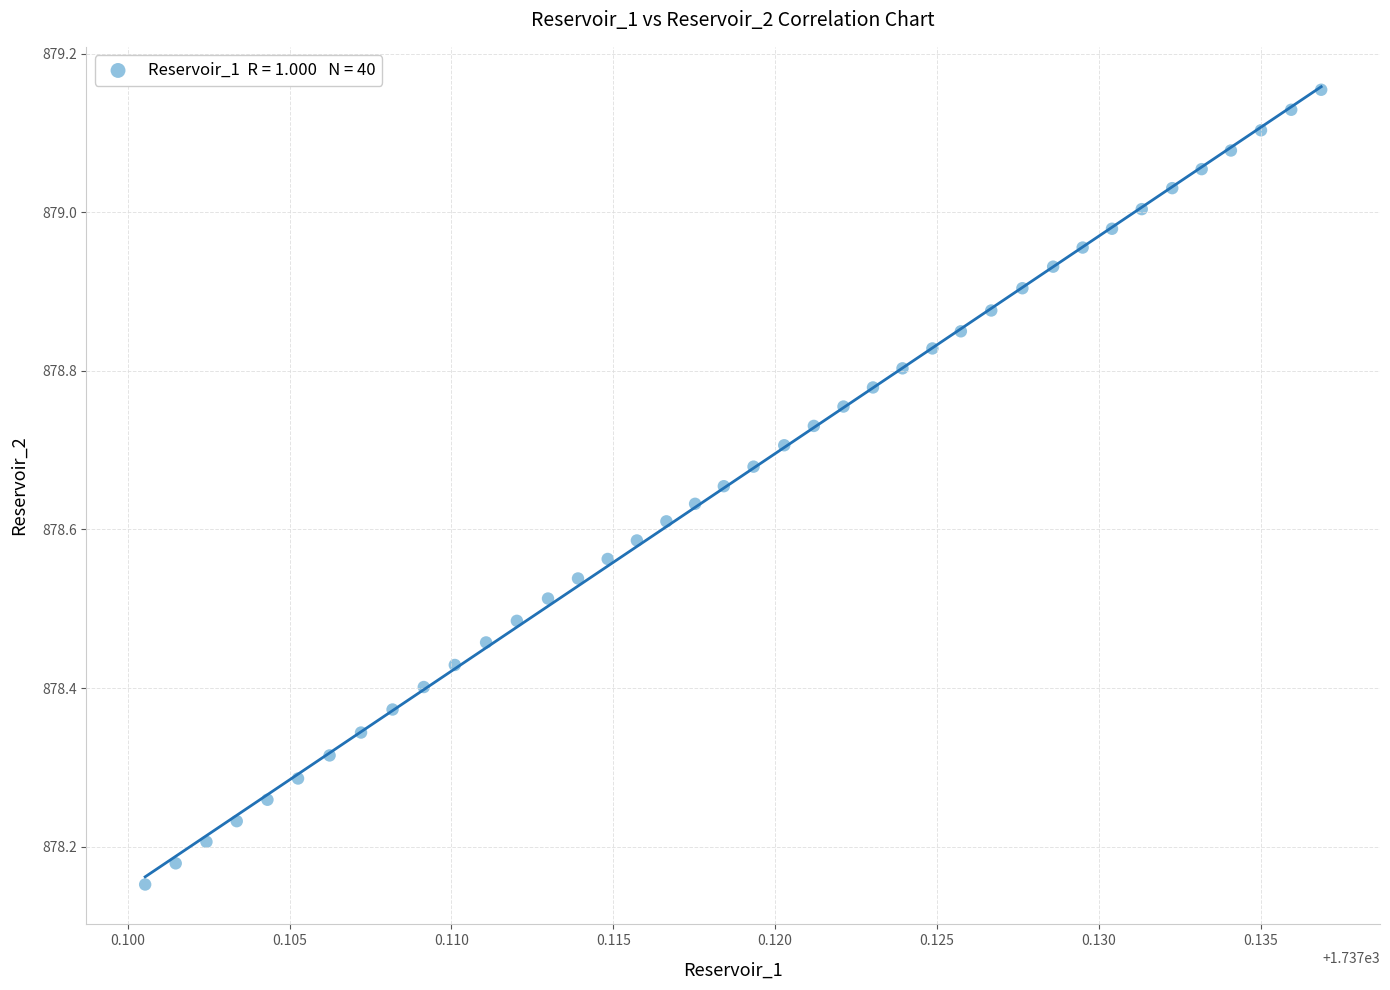

What is the range of Y values (max minus min)?

1.0